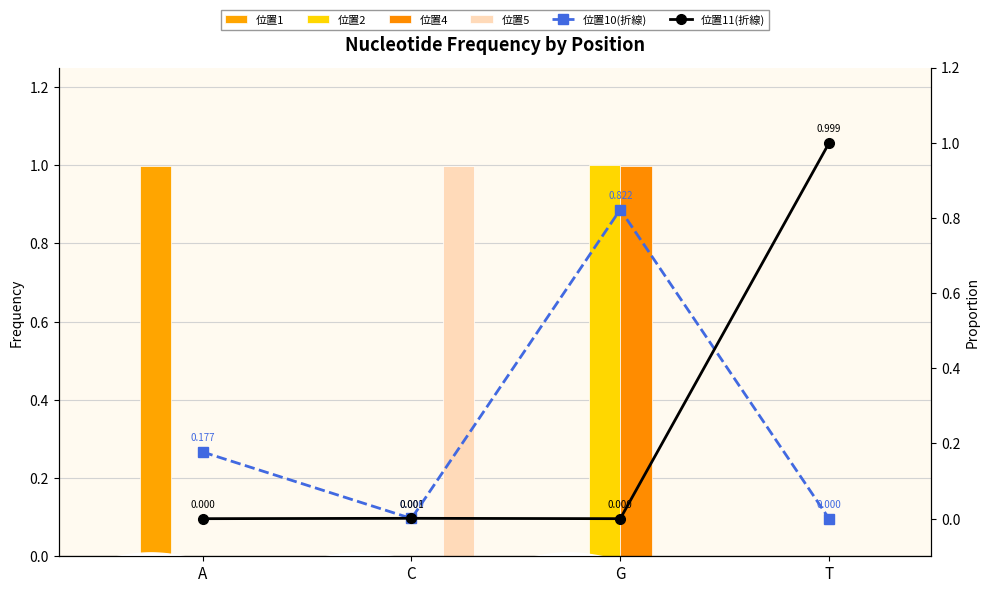

What is the difference between the col_11 values at T and C?

1.0